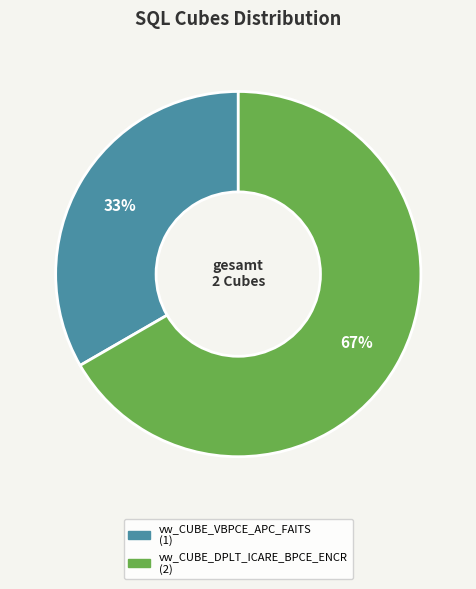

How many slices are in this pie chart?

2